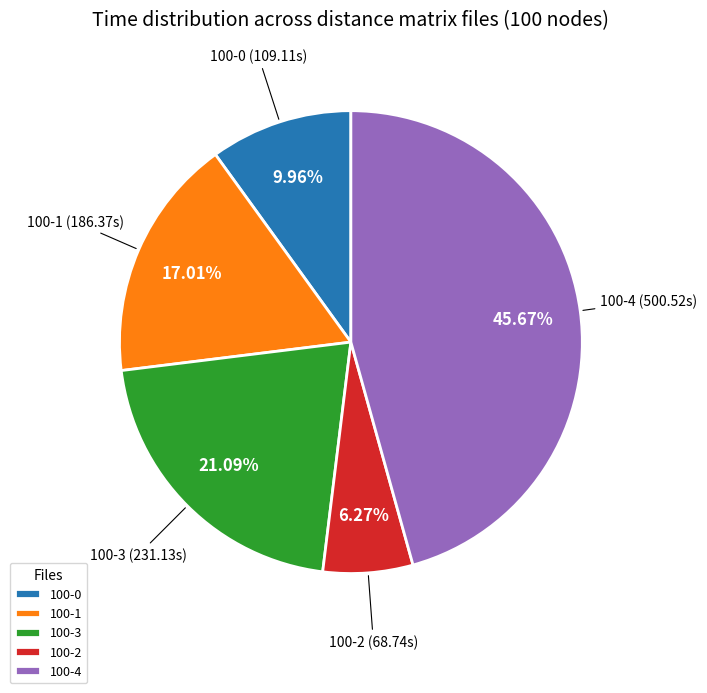

Is the sum of 100-3 and 100-2 greater than half?

No